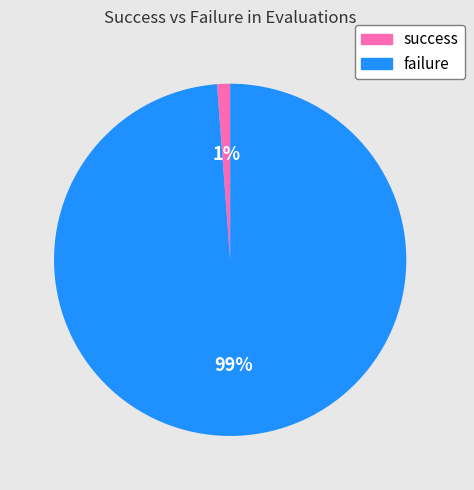

To the nearest percent, what is the difference between the largest and smallest slice percentages?

98%